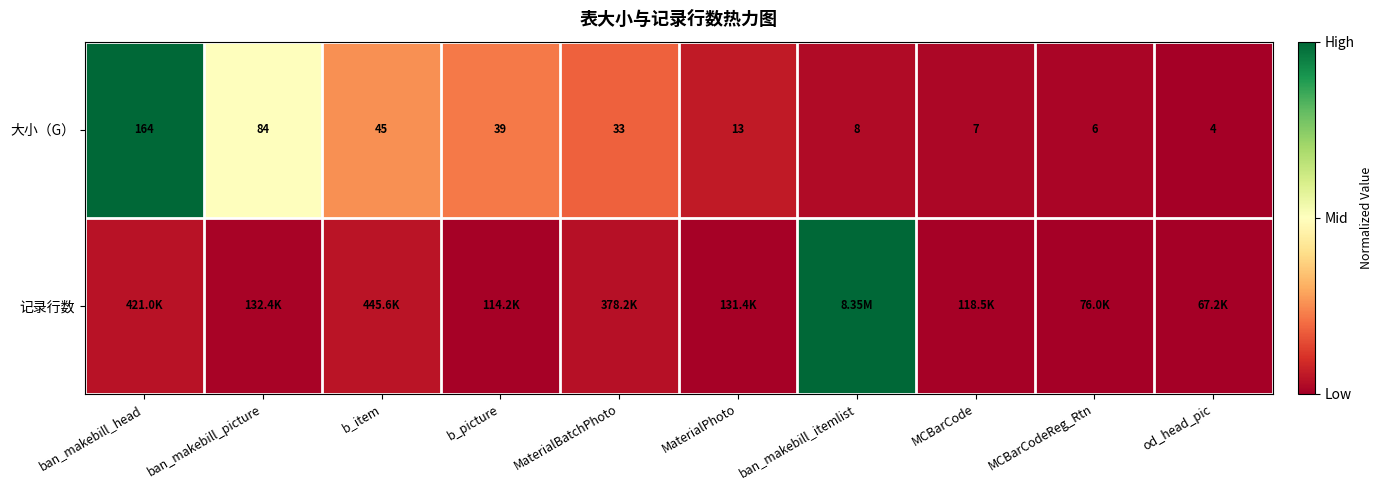

Rank the categories by 大小（G） value from lowest to highest.

od_head_pic, MCBarCodeReg_Rtn, MCBarCode, ban_makebill_itemlist, MaterialPhoto, MaterialBatchPhoto, b_picture, b_item, ban_makebill_picture, ban_makebill_head